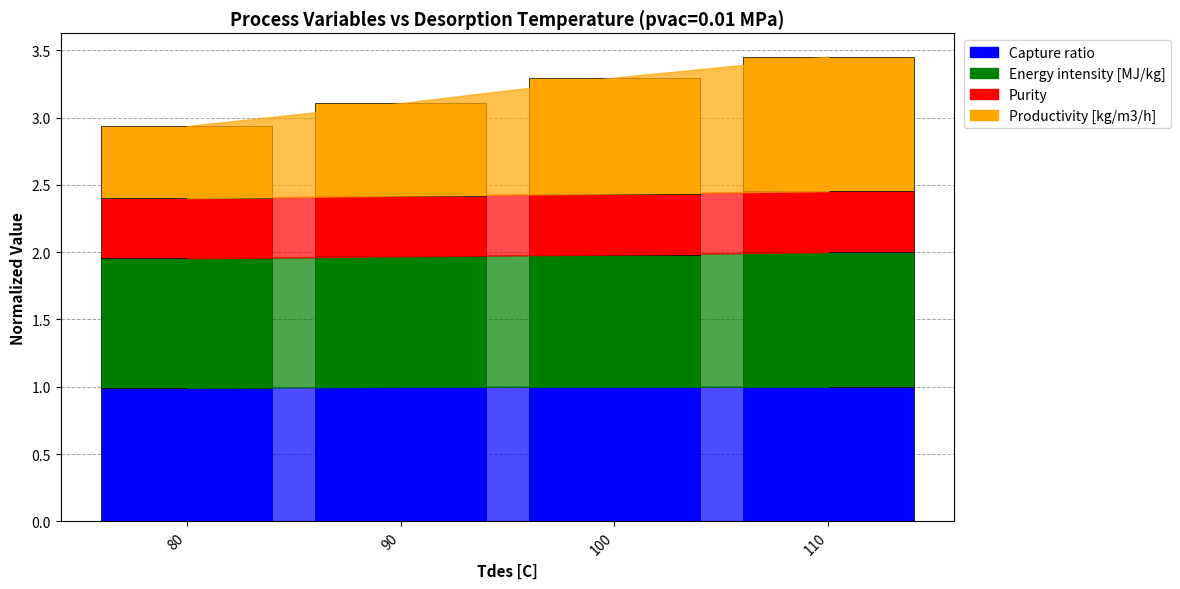

Where is Capture ratio nearest to the value 0?

80